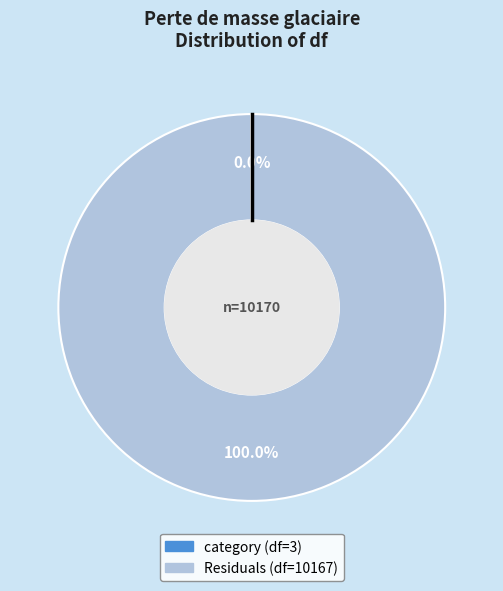

Which slice represents more than half of the pie?

Residuals